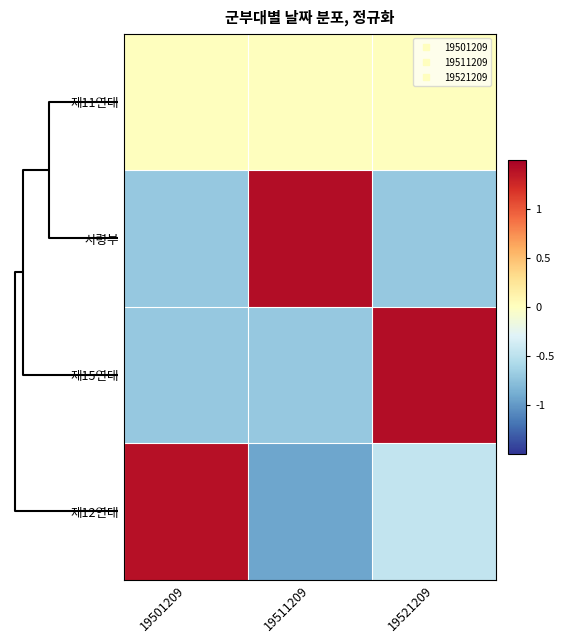

How many series are shown in this chart?

4